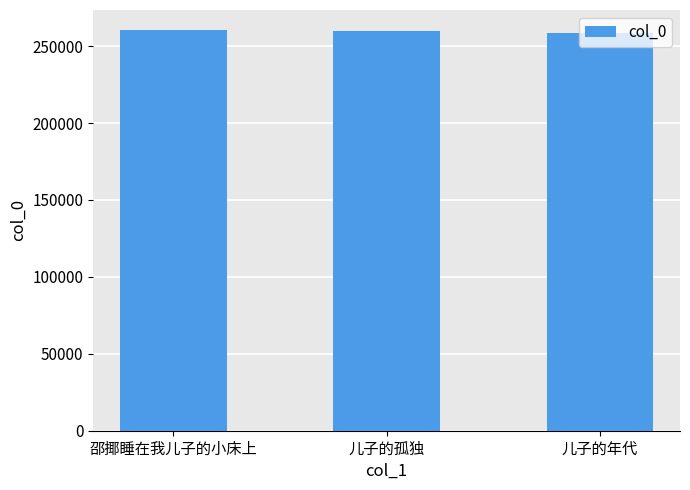

What is the greatest value displayed?

260445